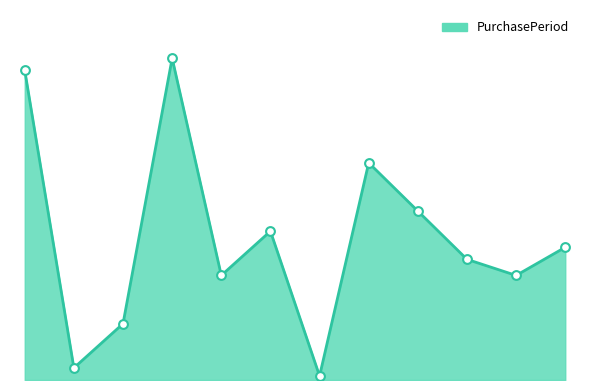

Does the chart have visible grid lines?

No